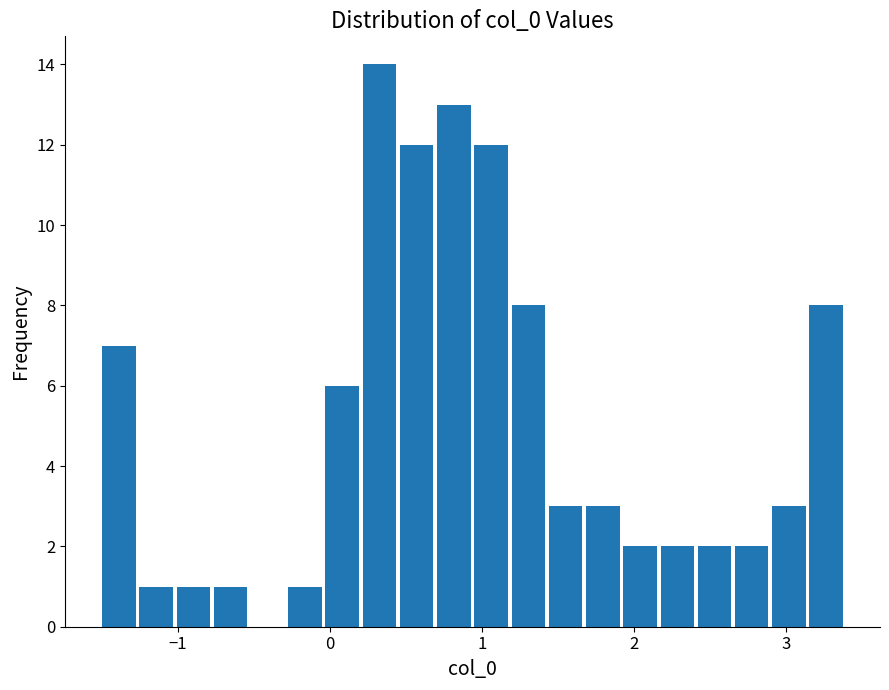

Around what value on the x-axis is the tallest bar? Give the approximate position of its centre, as read against the axis.

0.3